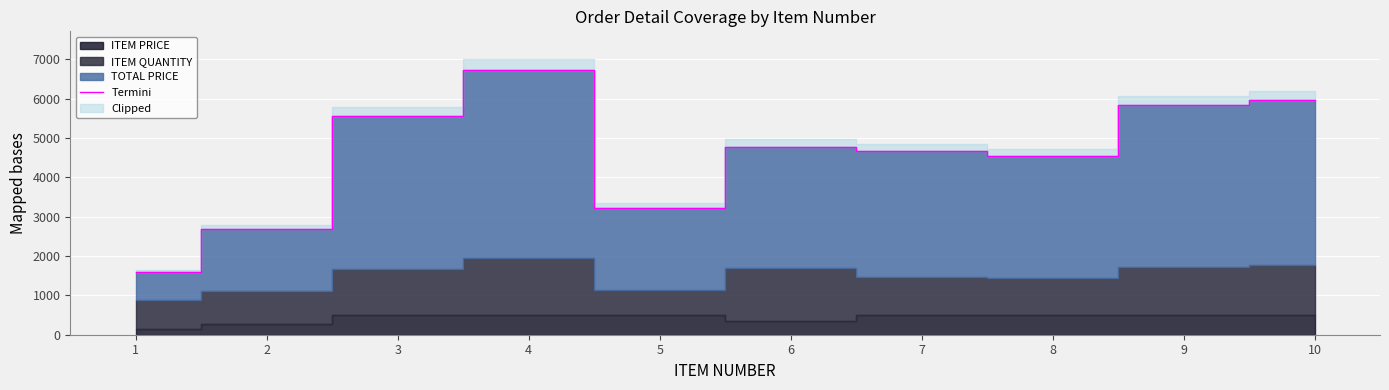

What is the maximum value shown in the chart?

6740.0